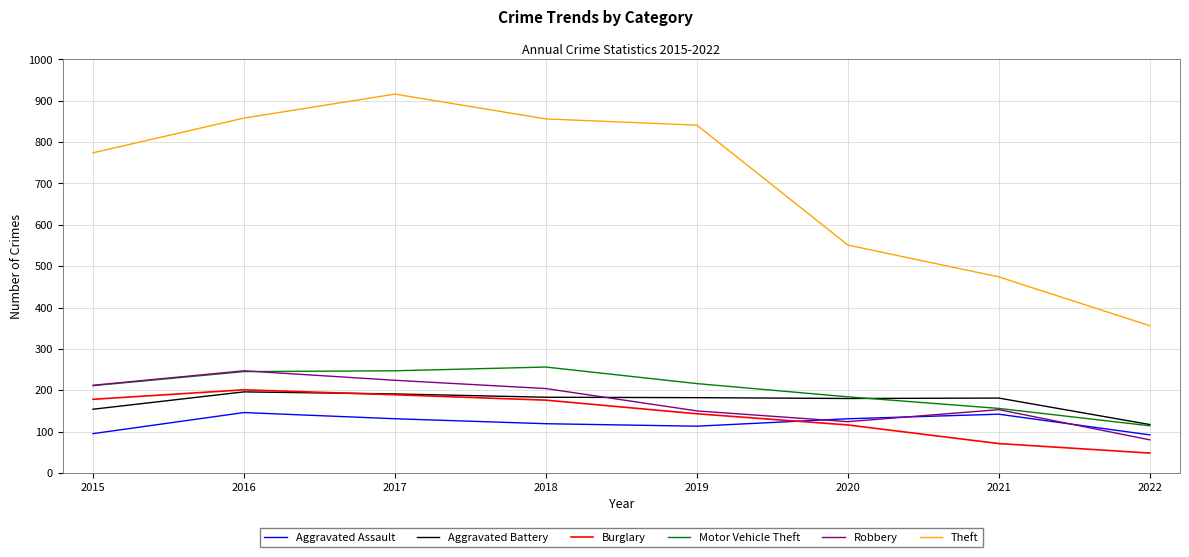

How many categories are shown in the chart?

8